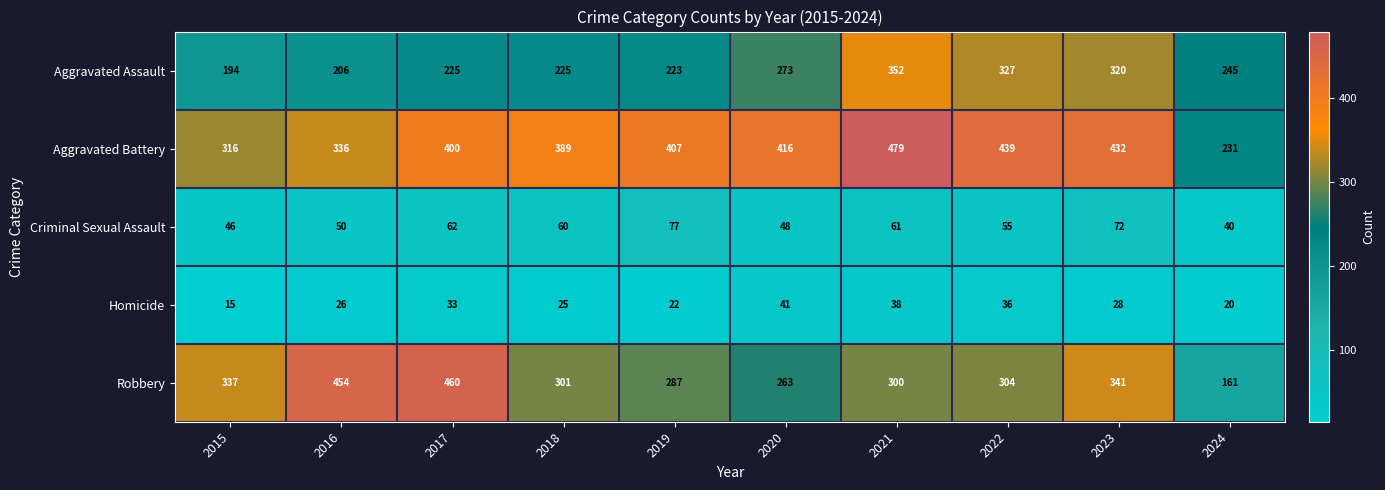

List the series in order of their peak value, highest first.

Aggravated Battery, Robbery, Aggravated Assault, Criminal Sexual Assault, Homicide